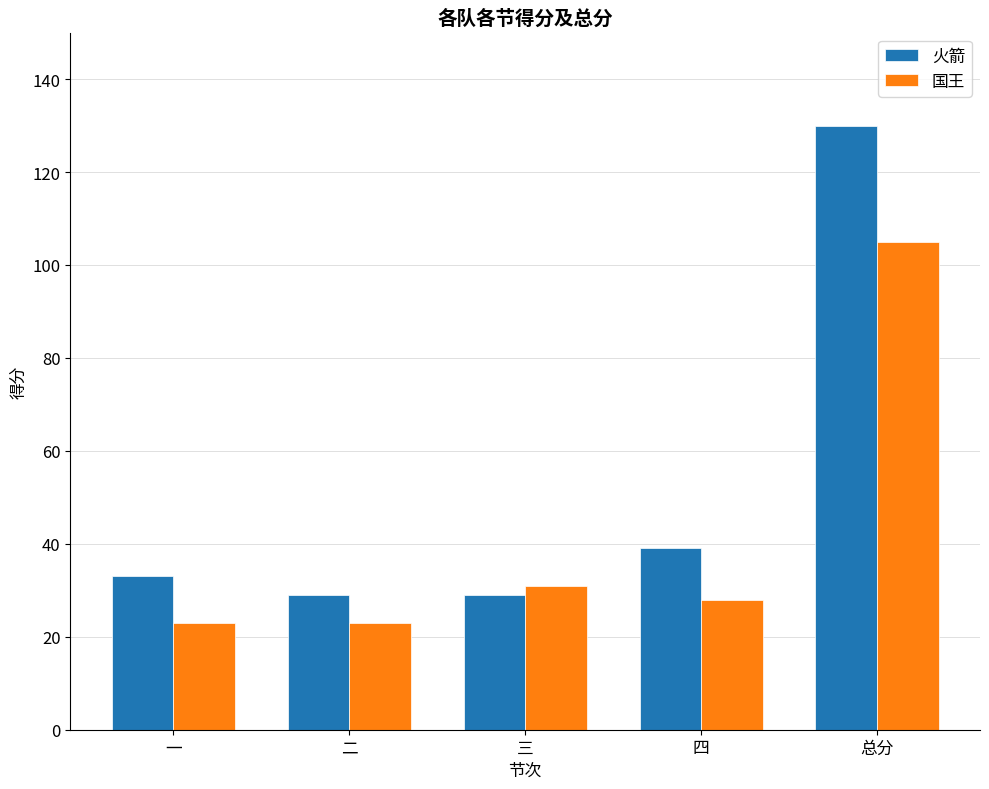

What is the spread (max minus min) of values at 三?

2